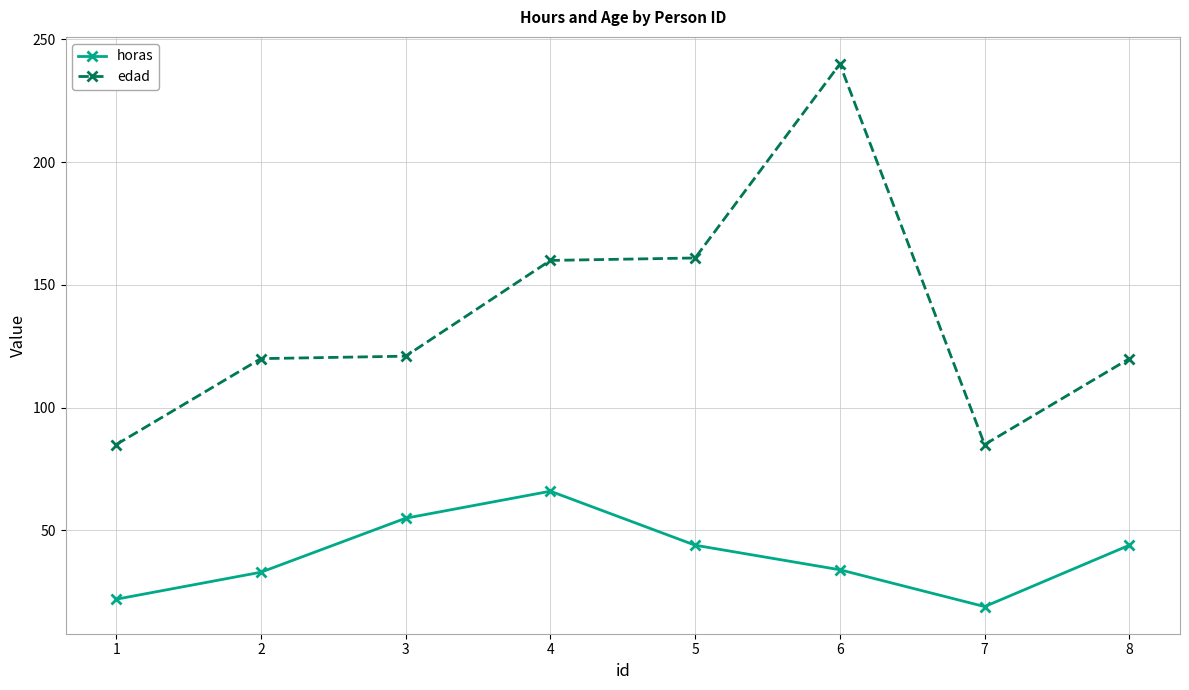

True or false: edad and horas cross at least once.

False